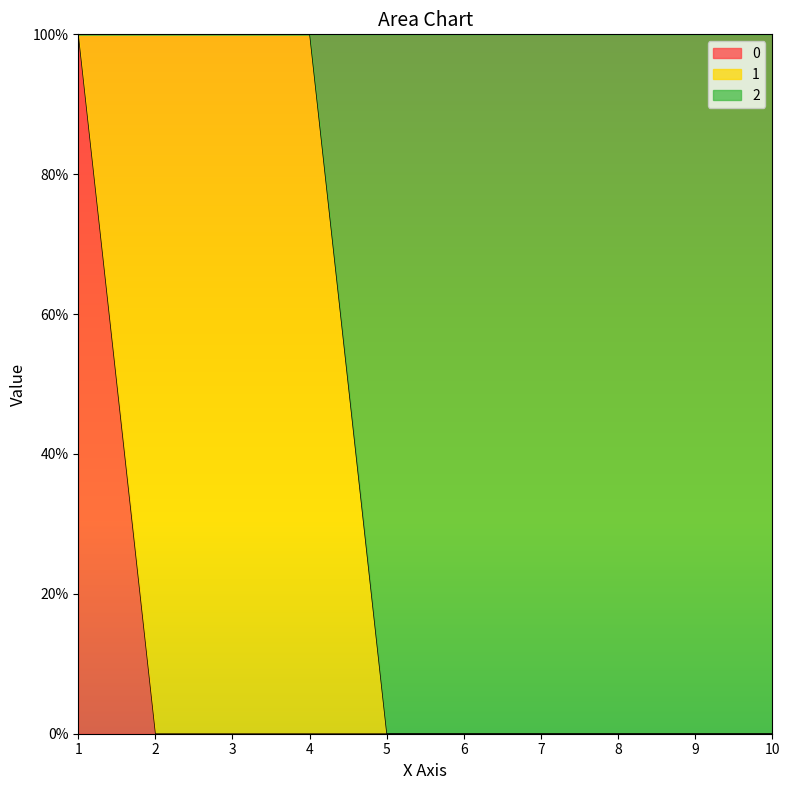

Does the chart display data point markers on the line(s)?

No